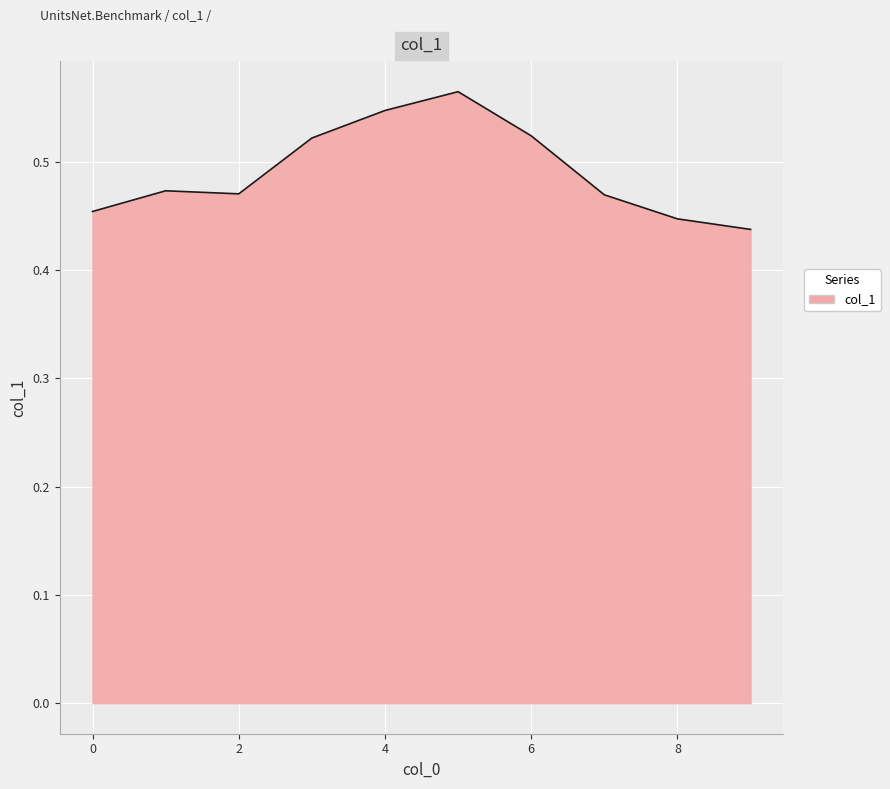

What is the difference between the second highest and minimum values?

0.1